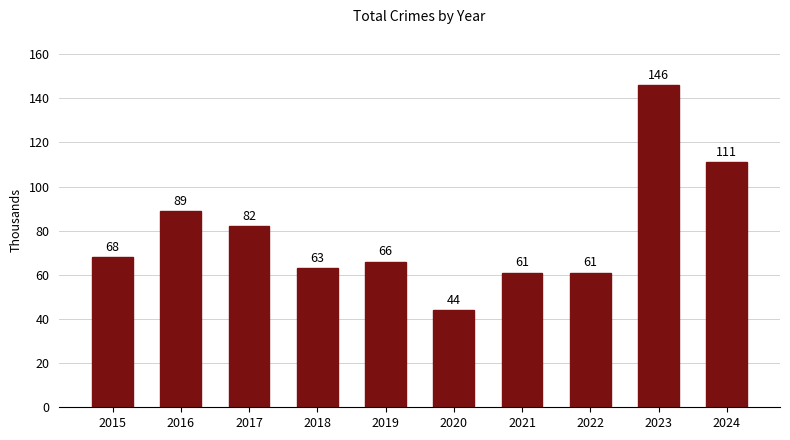

Which has a higher value, 2023 or 2016?

2023